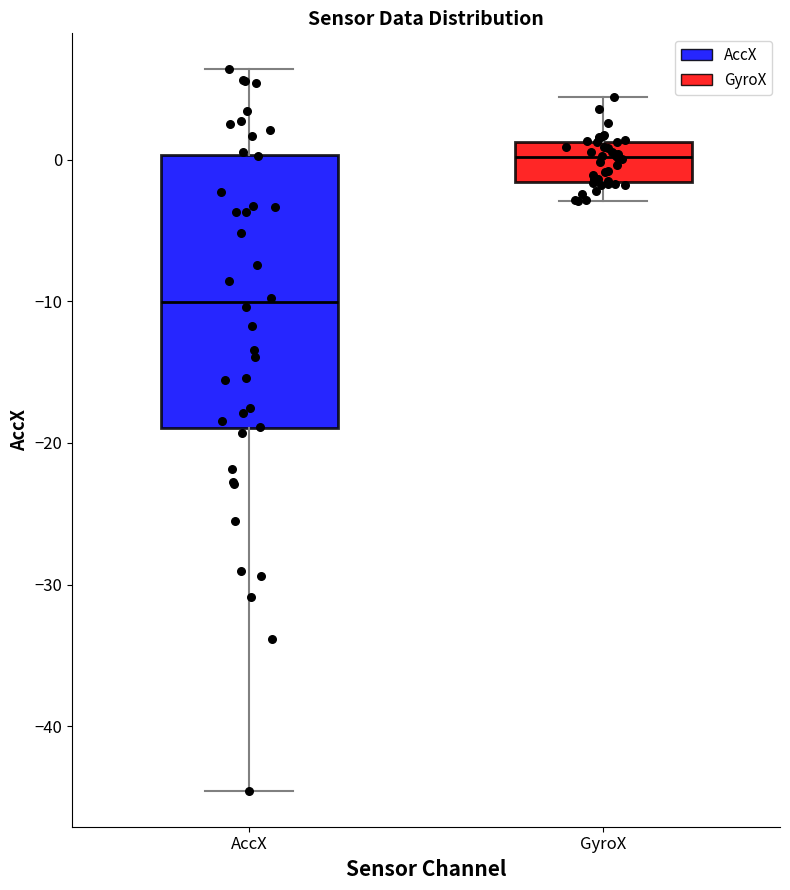

Where does the median line of the box for GyroX sit on the y-axis? The values are not printed on the chart, so give them approximately, as read against the axis.

0